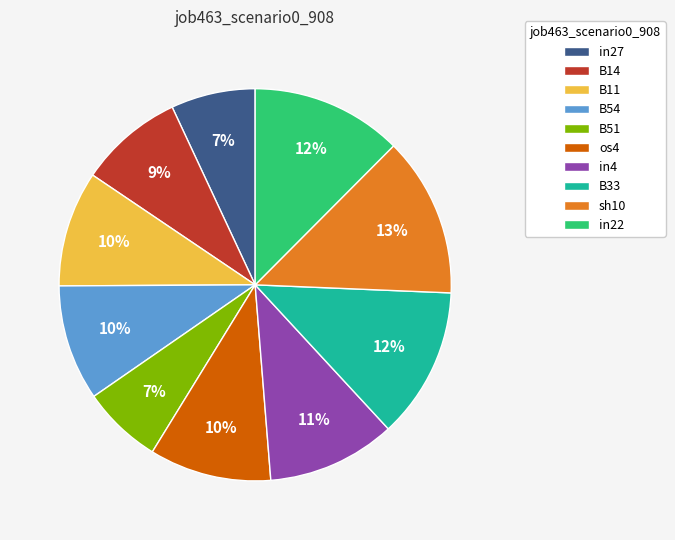

How many slices are in this pie chart?

10